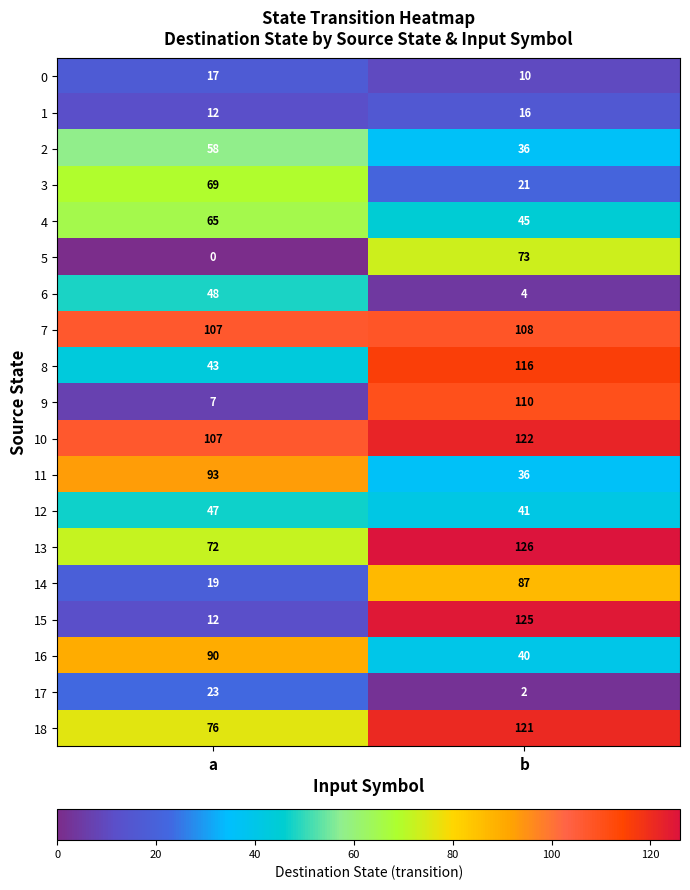

Which series has the largest total across all categories?

10